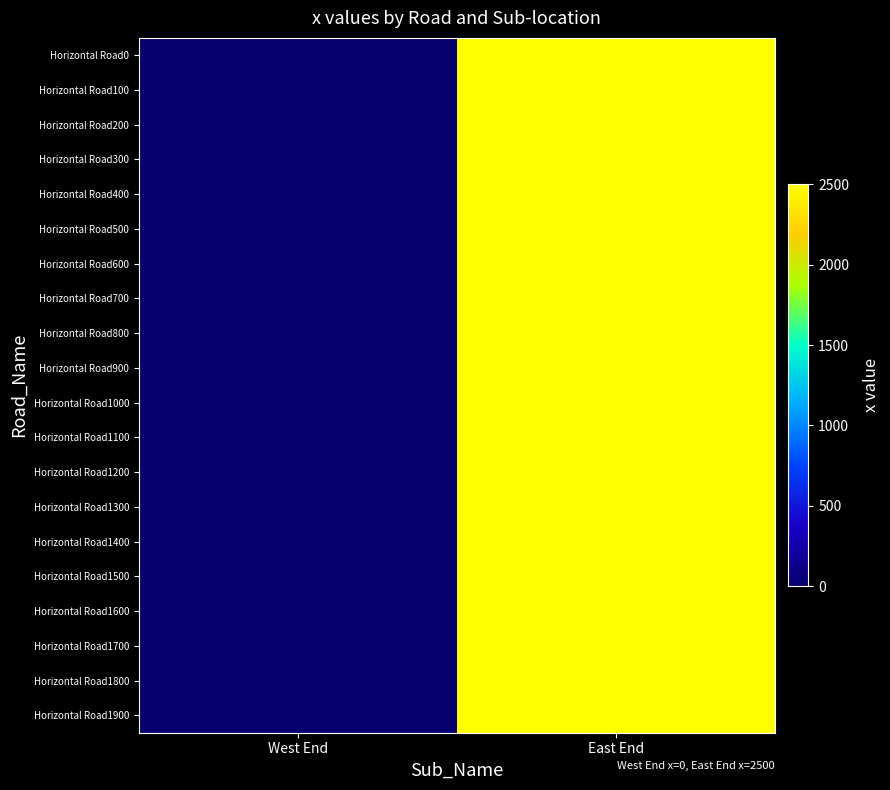

Reading left to right, list all the values displayed in this chart.

Horizontal Road0: West End=0	East End=2500
Horizontal Road100: West End=0	East End=2500
Horizontal Road200: West End=0	East End=2500
Horizontal Road300: West End=0	East End=2500
Horizontal Road400: West End=0	East End=2500
Horizontal Road500: West End=0	East End=2500
Horizontal Road600: West End=0	East End=2500
Horizontal Road700: West End=0	East End=2500
Horizontal Road800: West End=0	East End=2500
Horizontal Road900: West End=0	East End=2500
Horizontal Road1000: West End=0	East End=2500
Horizontal Road1100: West End=0	East End=2500
Horizontal Road1200: West End=0	East End=2500
Horizontal Road1300: West End=0	East End=2500
Horizontal Road1400: West End=0	East End=2500
Horizontal Road1500: West End=0	East End=2500
Horizontal Road1600: West End=0	East End=2500
Horizontal Road1700: West End=0	East End=2500
Horizontal Road1800: West End=0	East End=2500
Horizontal Road1900: West End=0	East End=2500